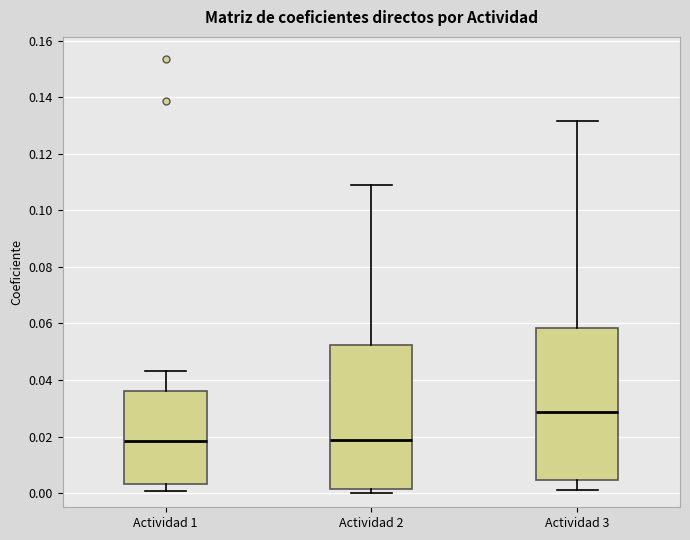

Reading left to right, read every box against the y-axis: the position of its median line, the range the box covers, and the ends of its whiskers. The values are not printed on the chart, so give them approximately, as read against the axis.

Actividad 1: median 0.018, box 0.004 to 0.036, whiskers 0.000 to 0.044
Actividad 2: median 0.018, box 0.002 to 0.052, whiskers 0.000 to 0.108
Actividad 3: median 0.028, box 0.004 to 0.058, whiskers 0.002 to 0.132